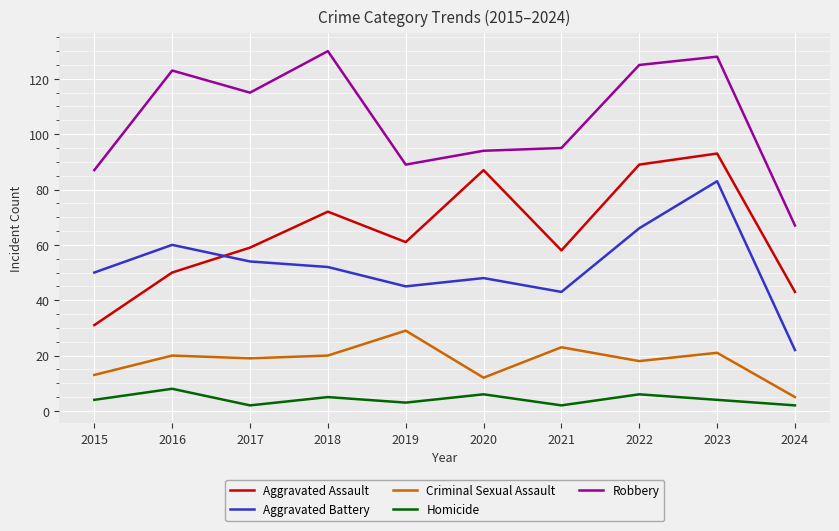

What is the difference between the highest and lowest values at 2023?

124